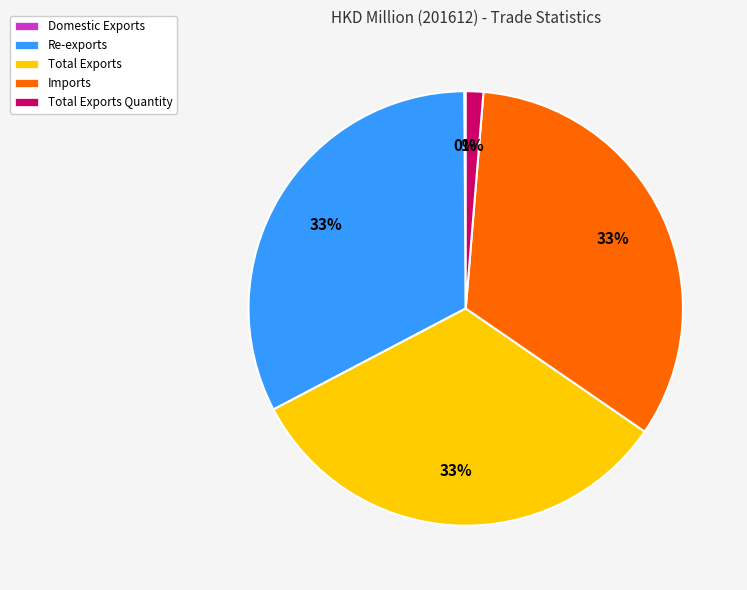

To the nearest percent, what is the difference between the largest and smallest slice percentages?

33%